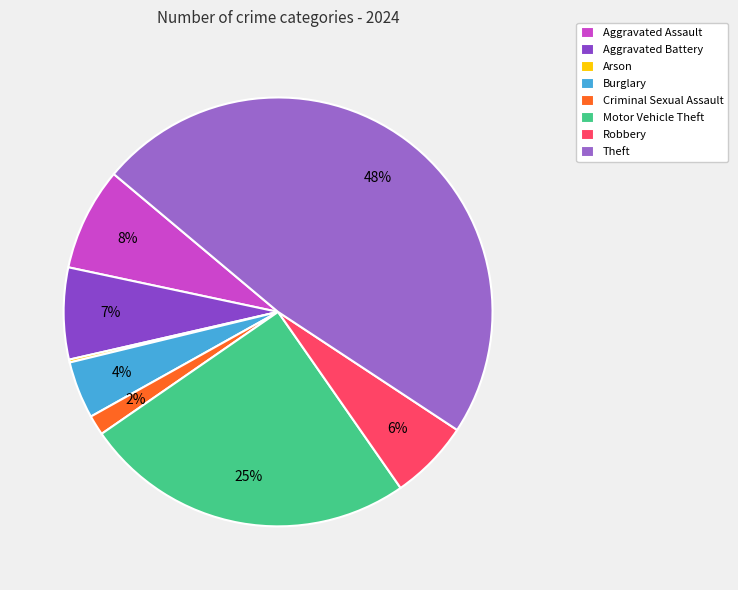

To the nearest percent, what is the difference between the largest and smallest slice percentages?

48%